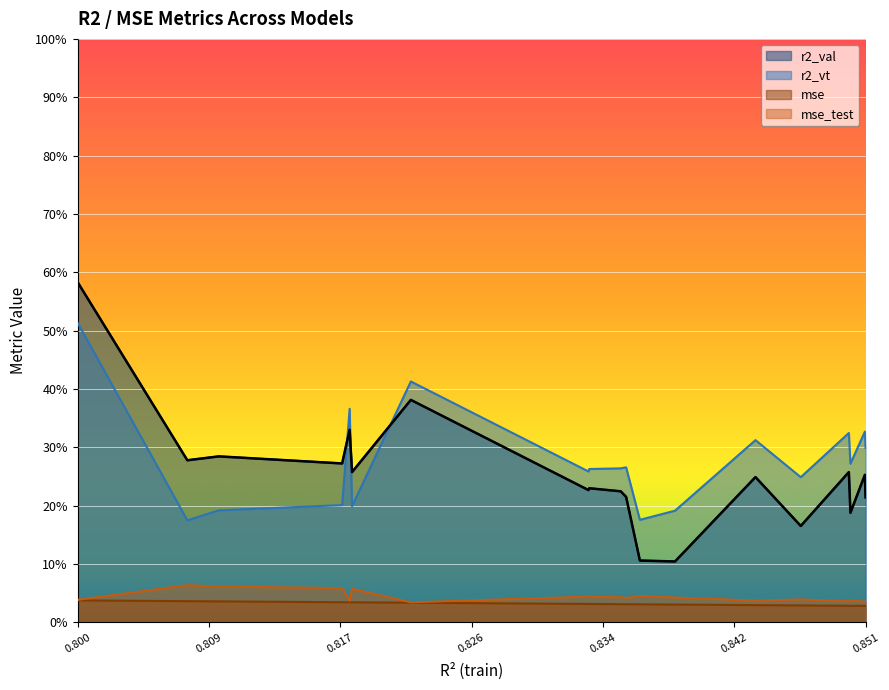

What are all the series names shown in the legend?

r2_val, r2_vt, mse, mse_test